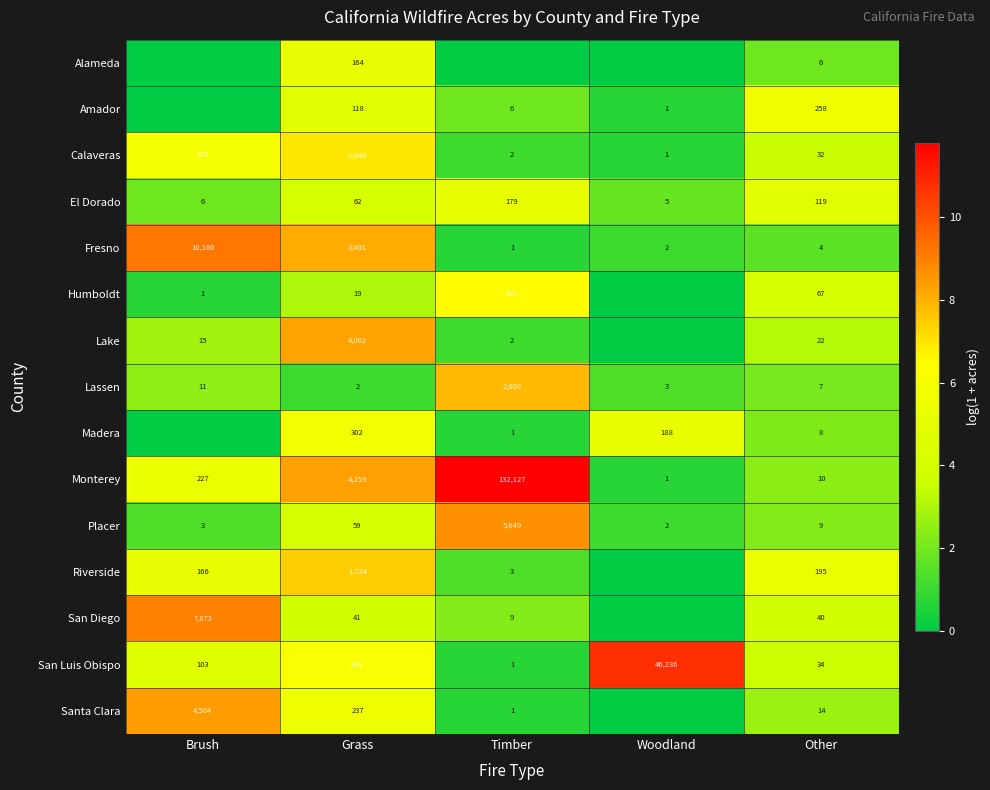

What is the maximum value for San Luis Obispo?

46236